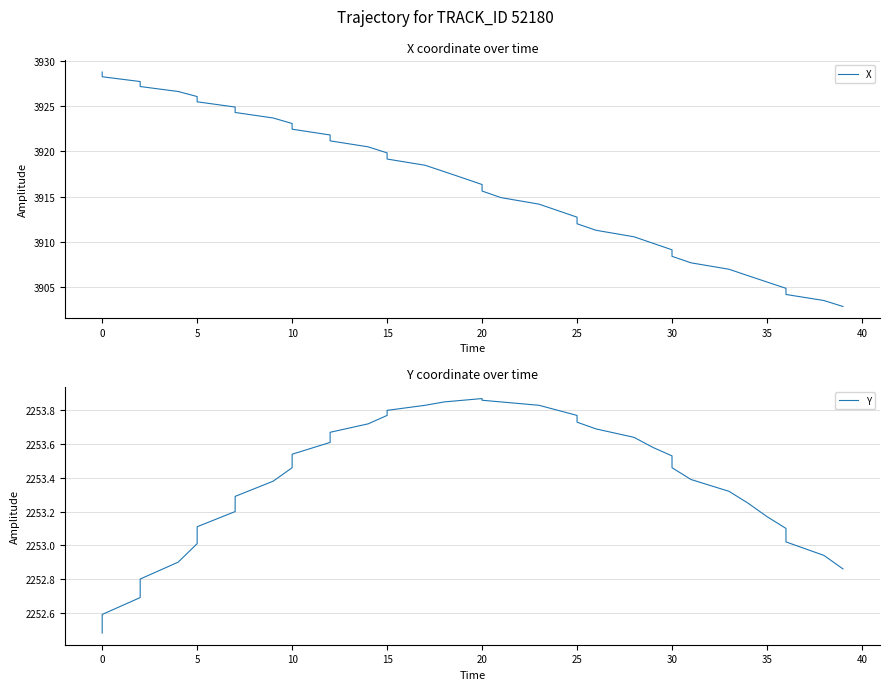

At 29, list the series in order from largest to smallest.

X, Y